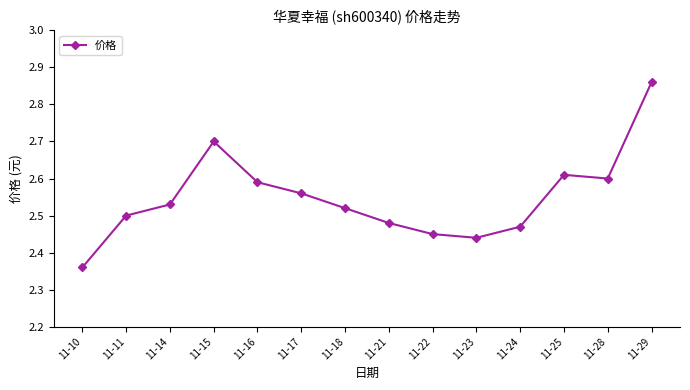

The chart shows a value of 2.7 at 11-15. True or false?

True